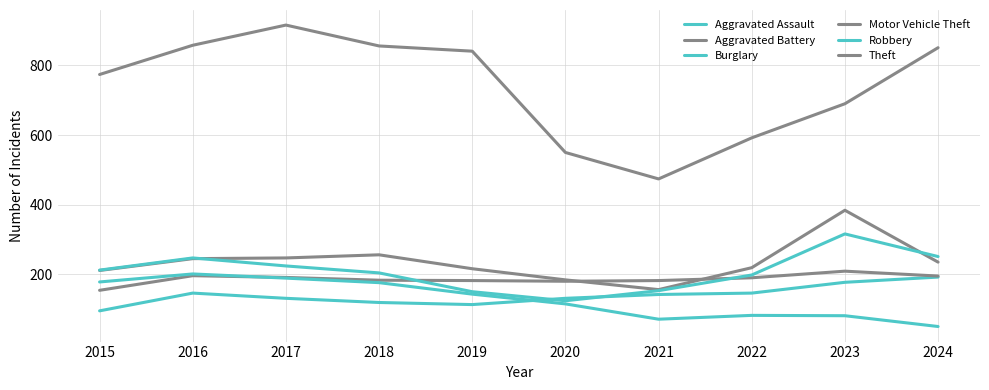

Does the chart have visible grid lines?

Yes